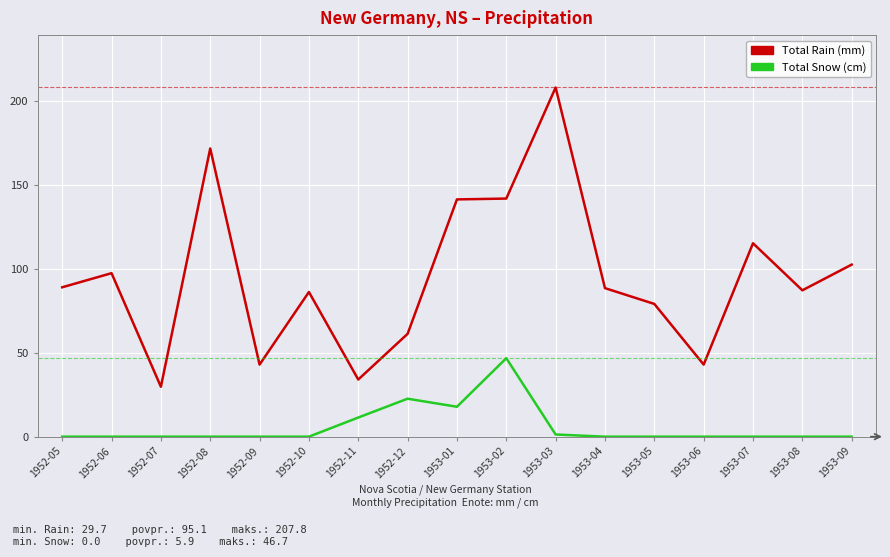

At how many categories does at least one series exceed 80?

11